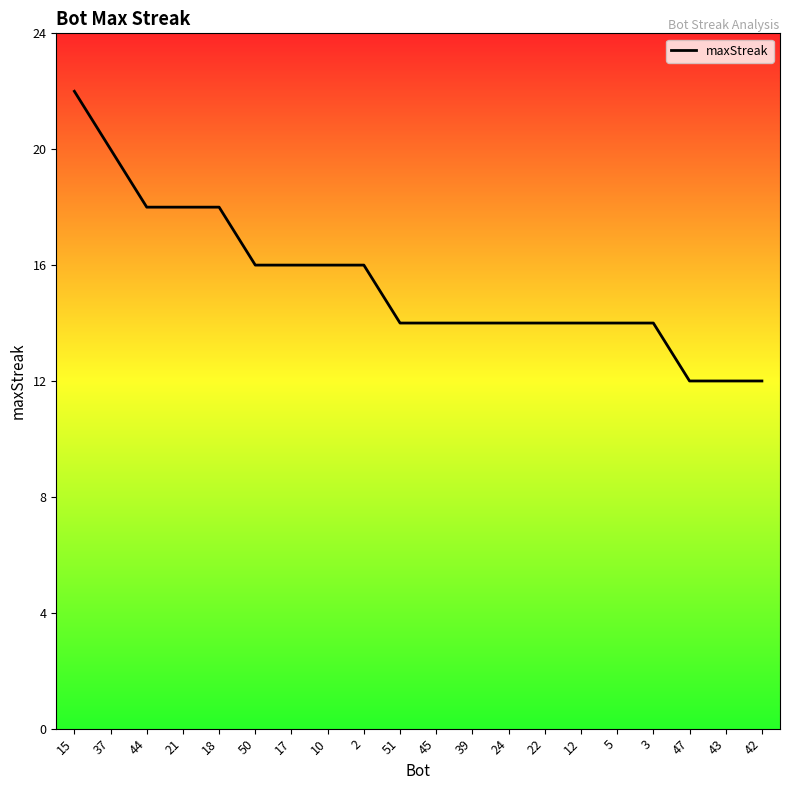

Reading left to right, transcribe all the data shown in this chart.

15=22	37=20	44=18	21=18	18=18	50=16	17=16	10=16	2=16	51=14	45=14	39=14	24=14	22=14	12=14	5=14	3=14	47=12	43=12	42=12